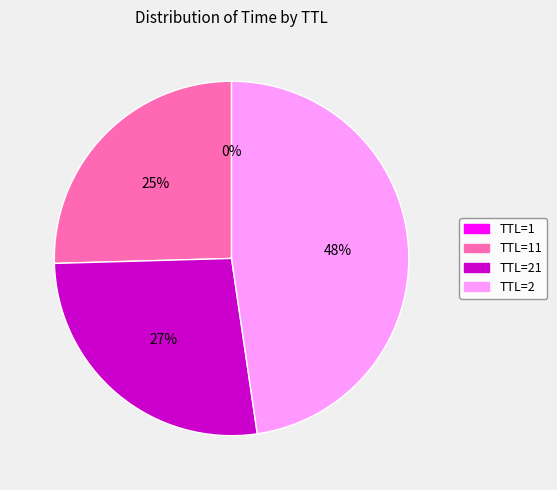

Does any single category account for the majority?

No